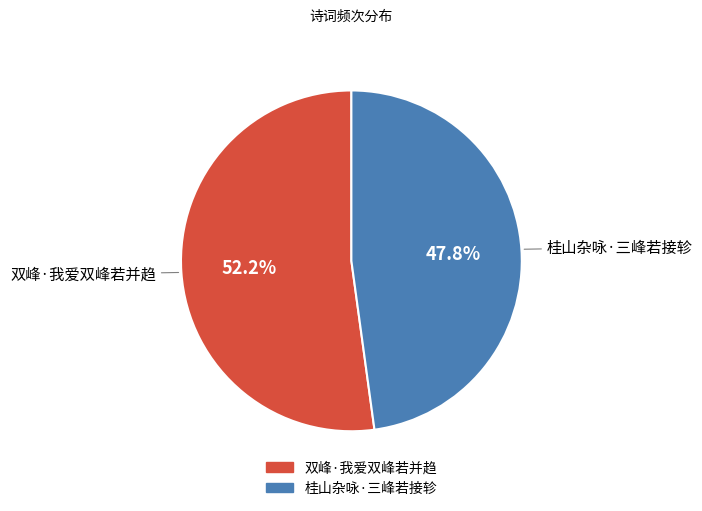

To the nearest percent, what is the difference between the 双峰·我爱双峰若并趋 and 桂山杂咏·三峰若接轸 slice percentages?

4%